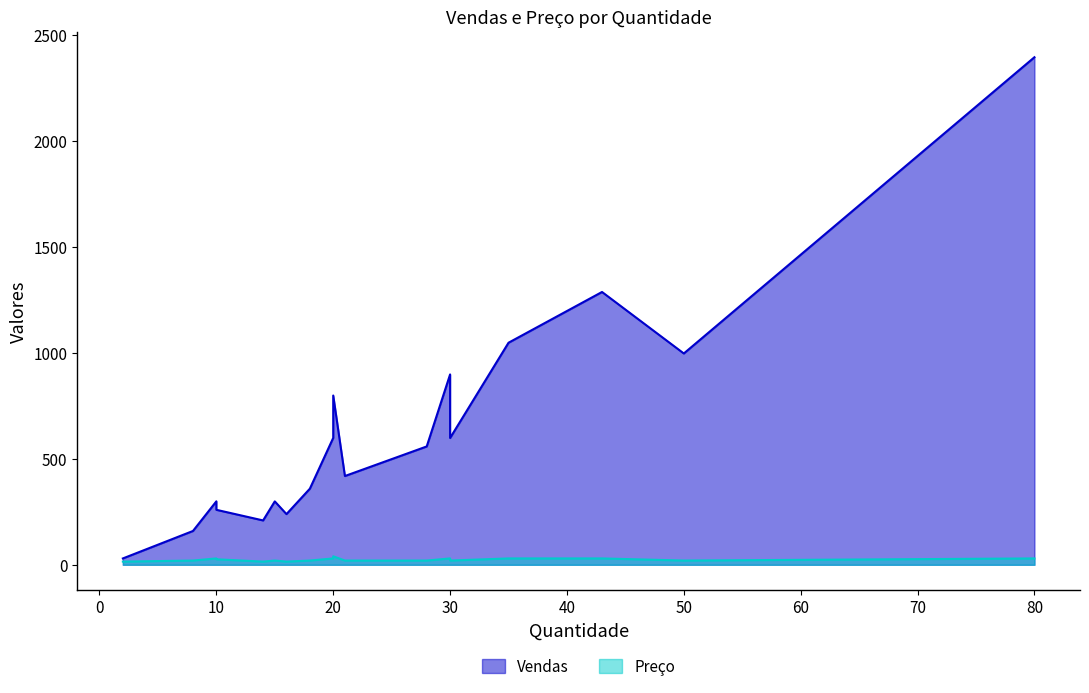

How many interior local peaks does the Preço series have?

4